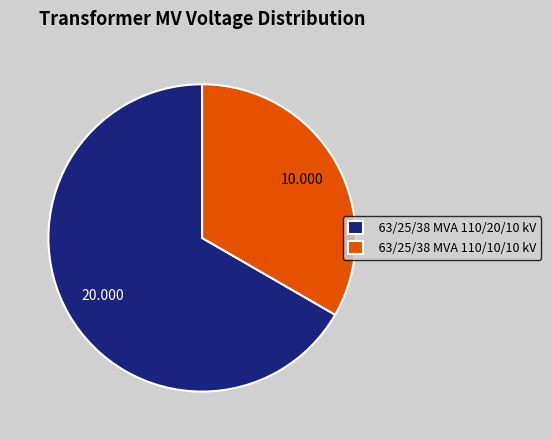

How many segments does this pie chart have?

2